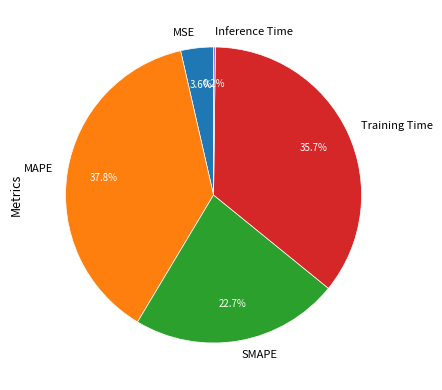

To the nearest percent, what portion does MSE represent?

4%